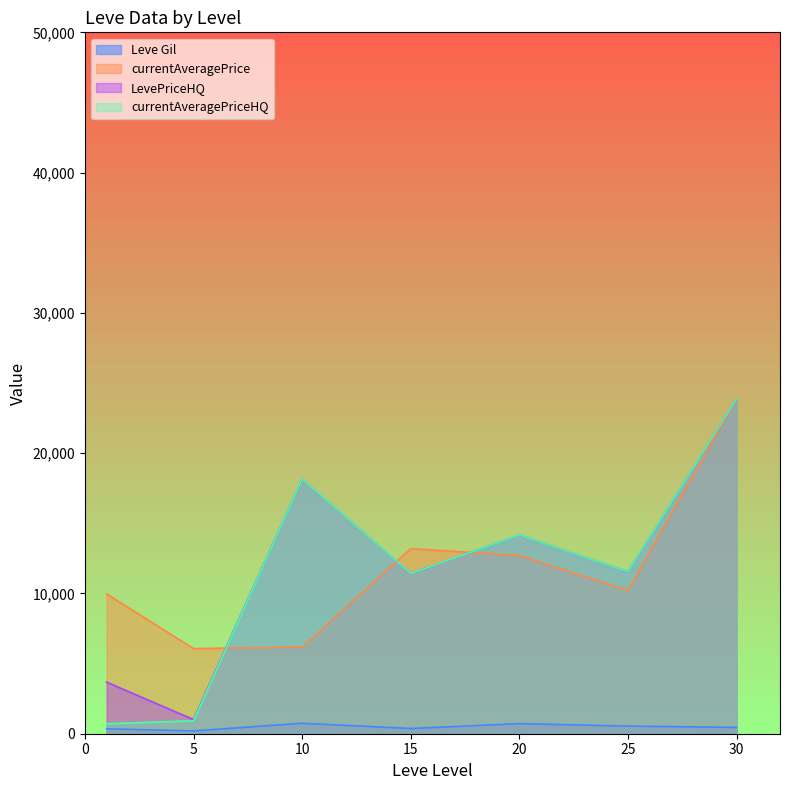

What are all the series names shown in the legend?

Leve Gil, currentAveragePrice, LevePriceHQ, currentAveragePriceHQ